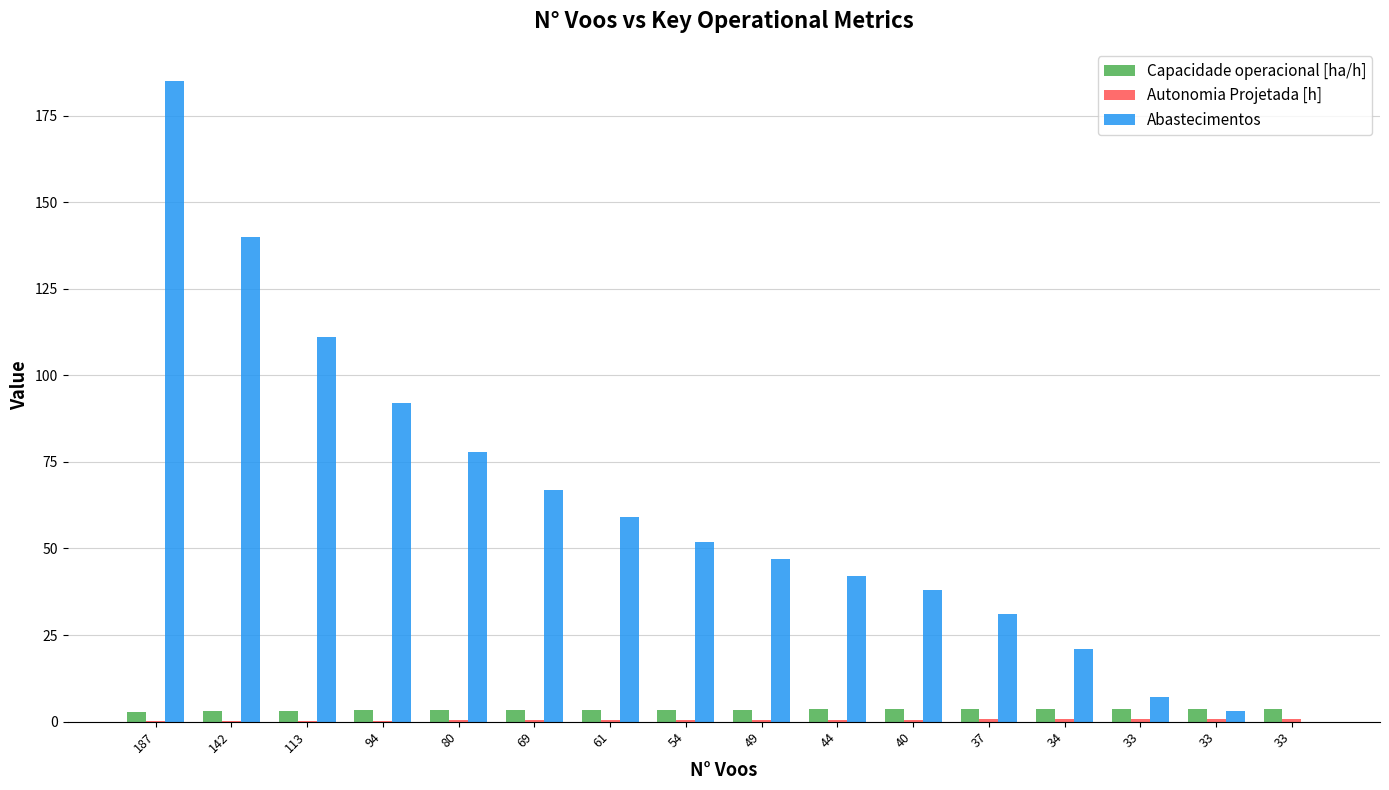

At which category is the sum across all series the highest?

187